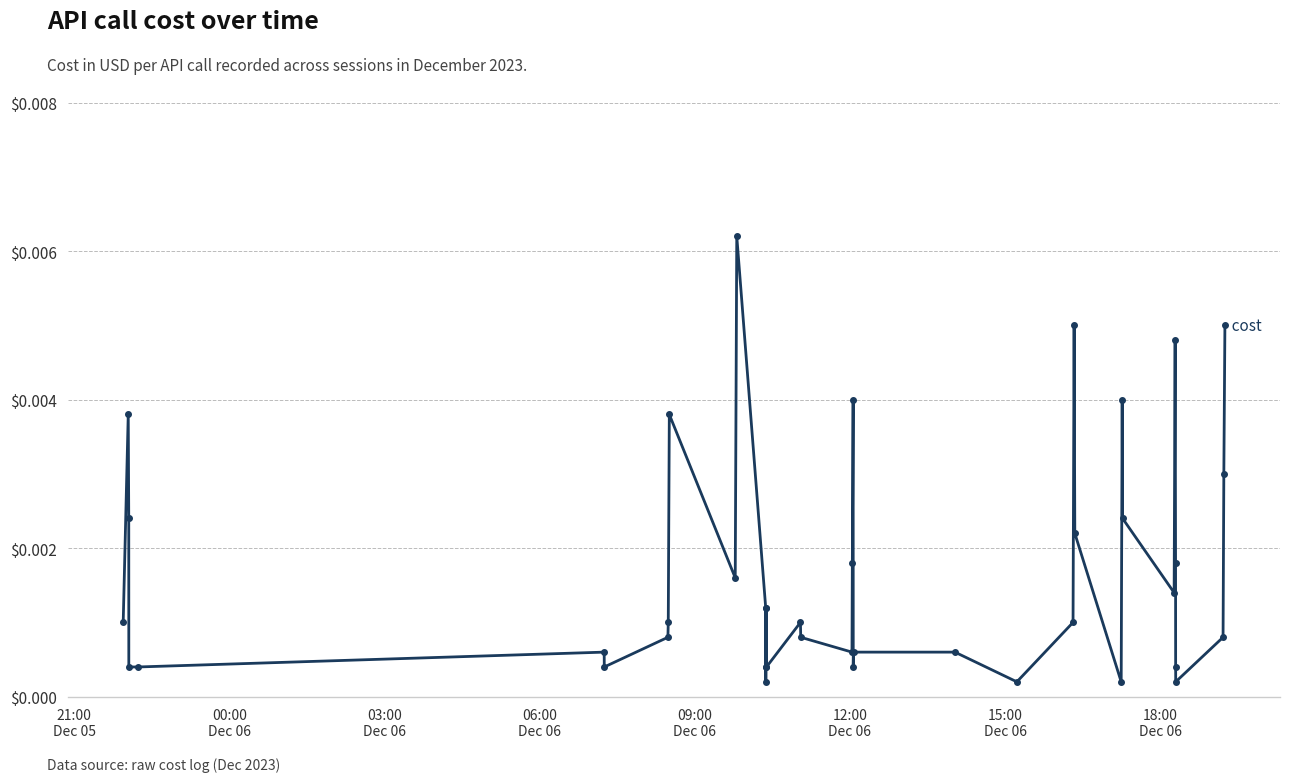

How many lines are shown in the chart?

1